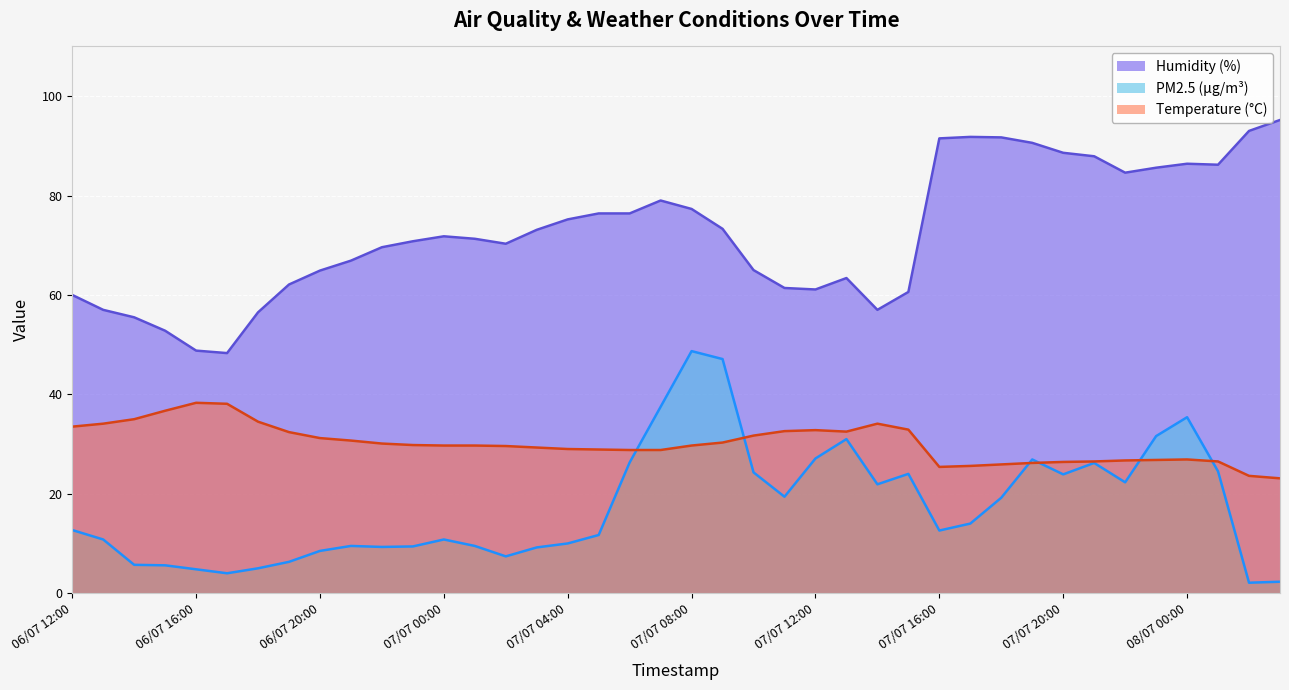

What is the sum of all temperature values?

1204.4